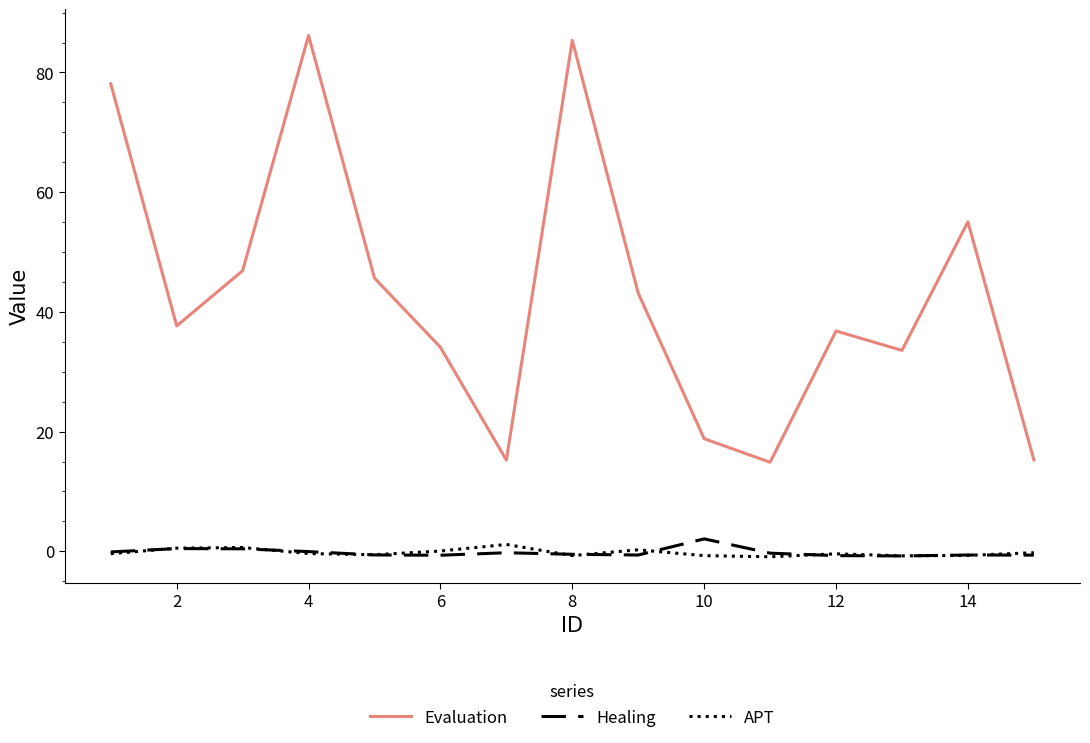

What is the lowest value of the Evaluation series?

14.9